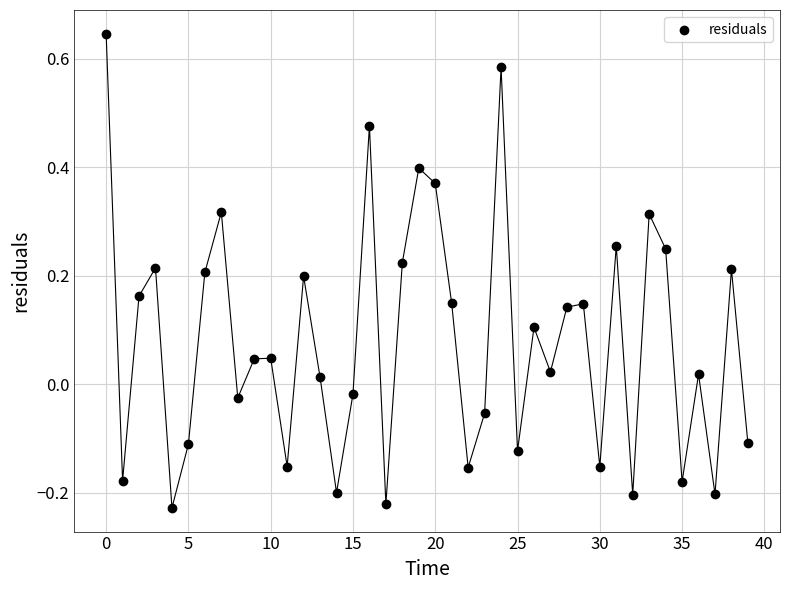

What is the range of Y values (max minus min)?

0.9